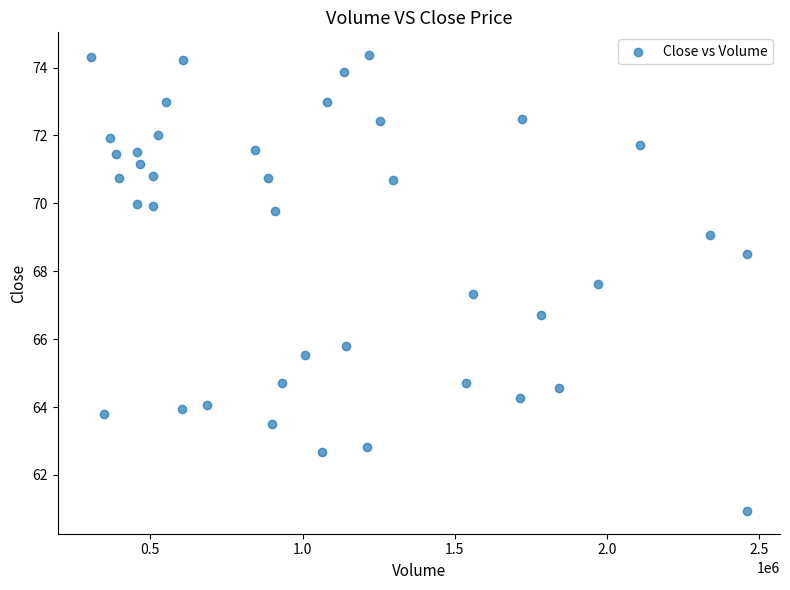

What is the range of Y values (max minus min)?

13.4